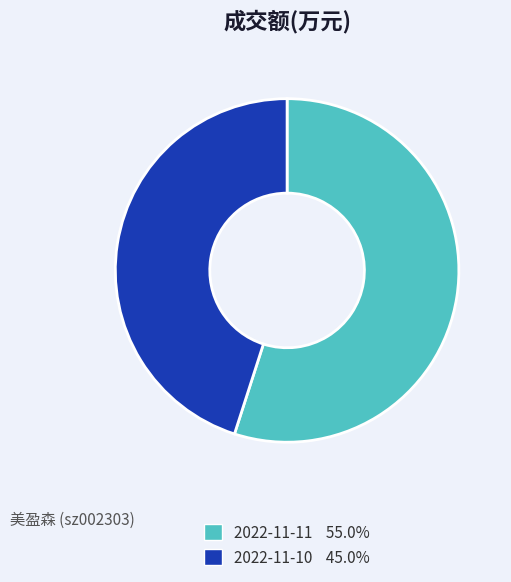

Combined, do 2022-11-11 and 2022-11-10 account for over 50%?

Yes